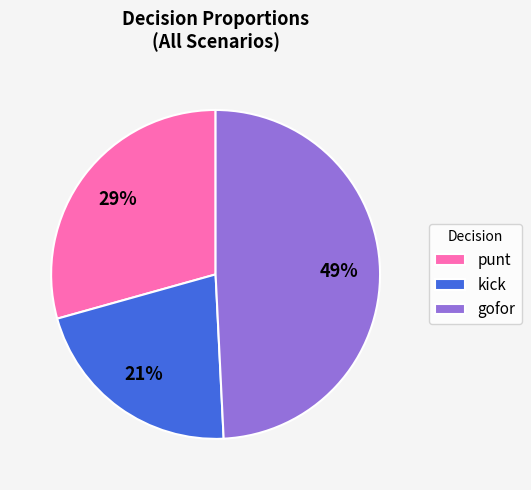

What percentage is the kick slice, to the nearest percent?

21%